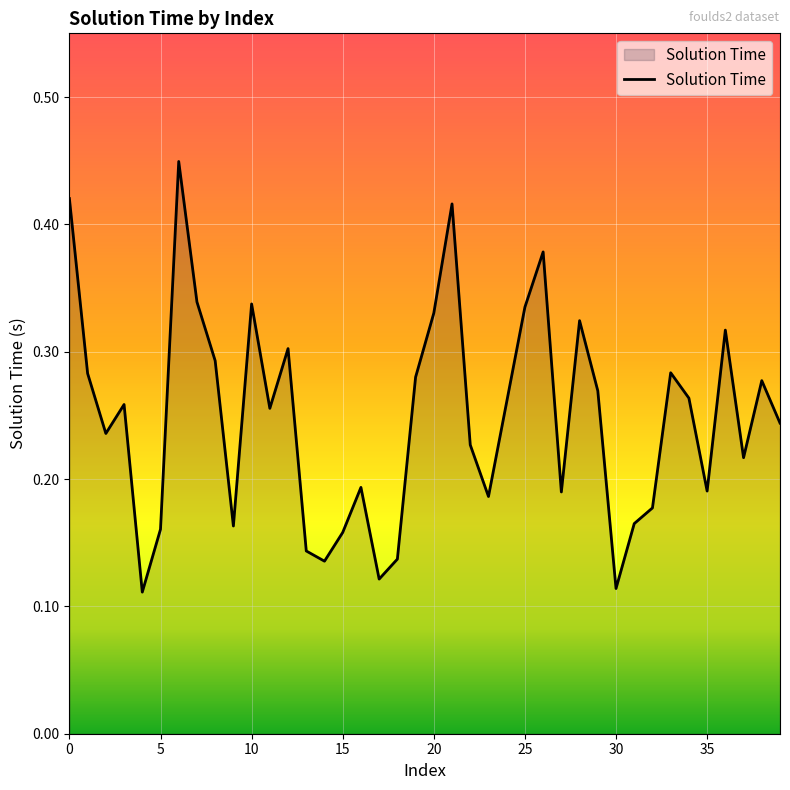

How many lines are shown in the chart?

1